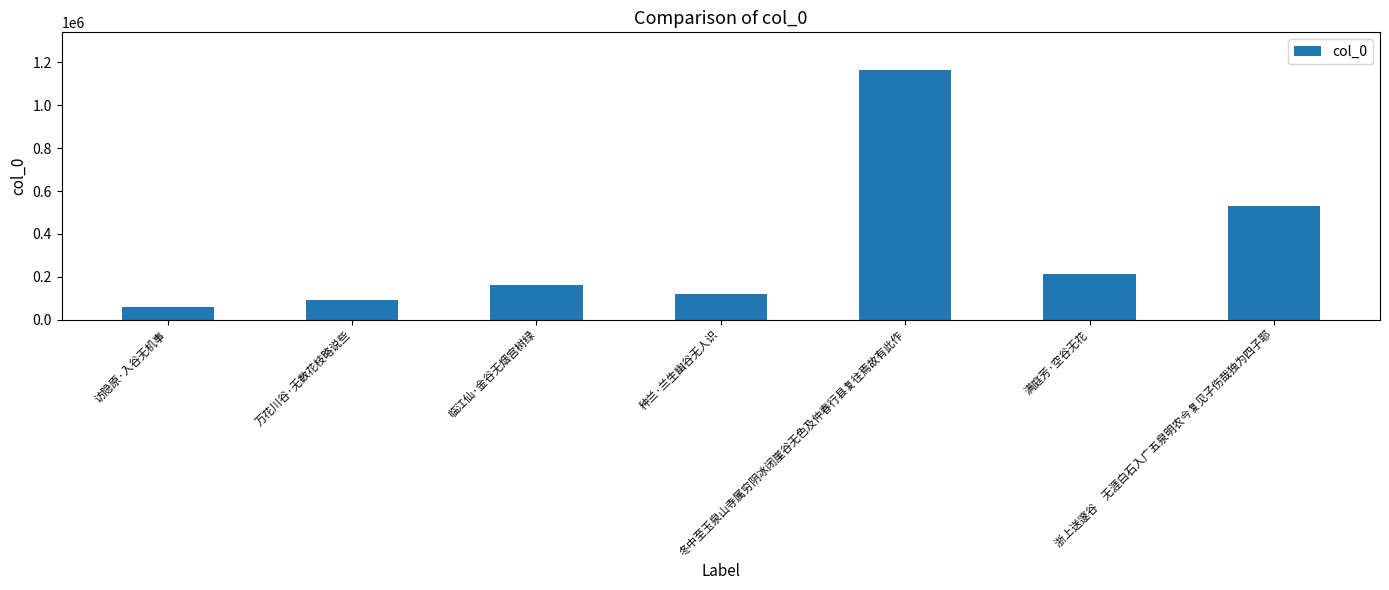

At which label is the value closest to 612306?

浙上送邃谷　无涯白石入广五泉明农今复见子伤哉独为四子耶